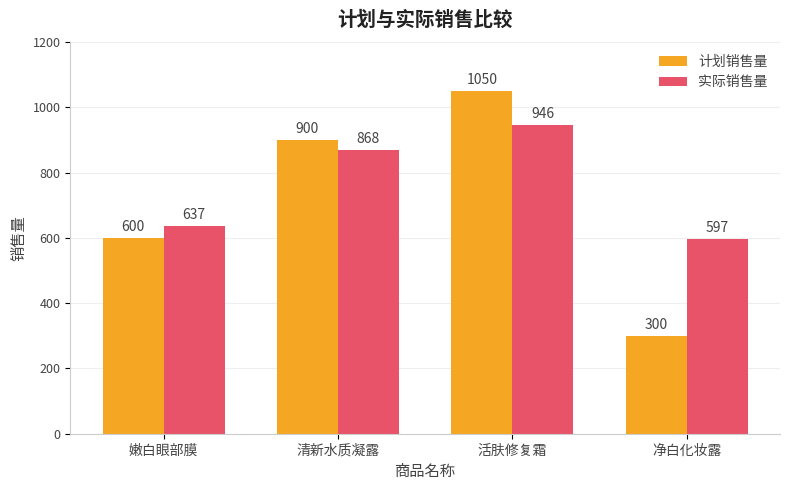

How many bars are there in each group?

2